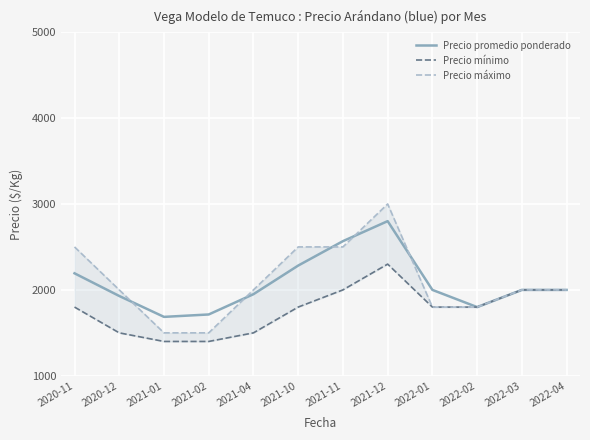

The Precio mínimo series shows 2300 at 2021-12. True or false?

True